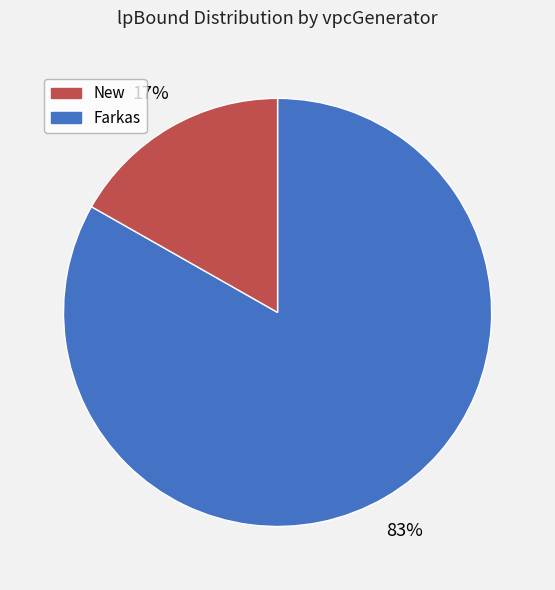

Does any single category account for the majority?

Yes